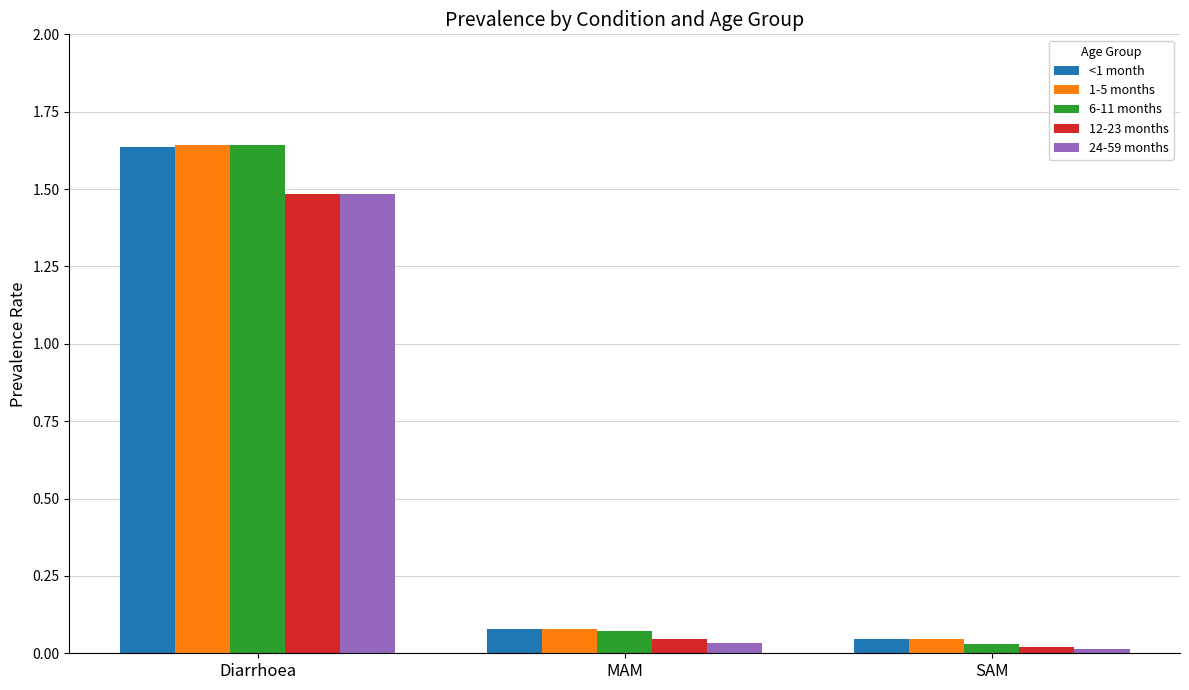

Rank the categories by 6-11 months value from lowest to highest.

SAM, MAM, Diarrhoea